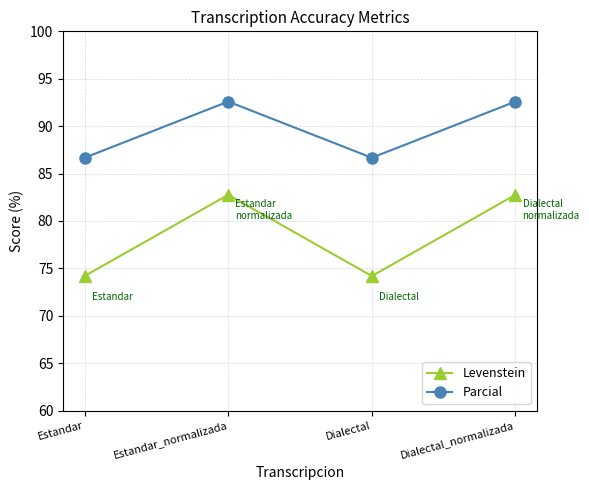

The value of Parcial at Estandar is 86.7. True or false?

True